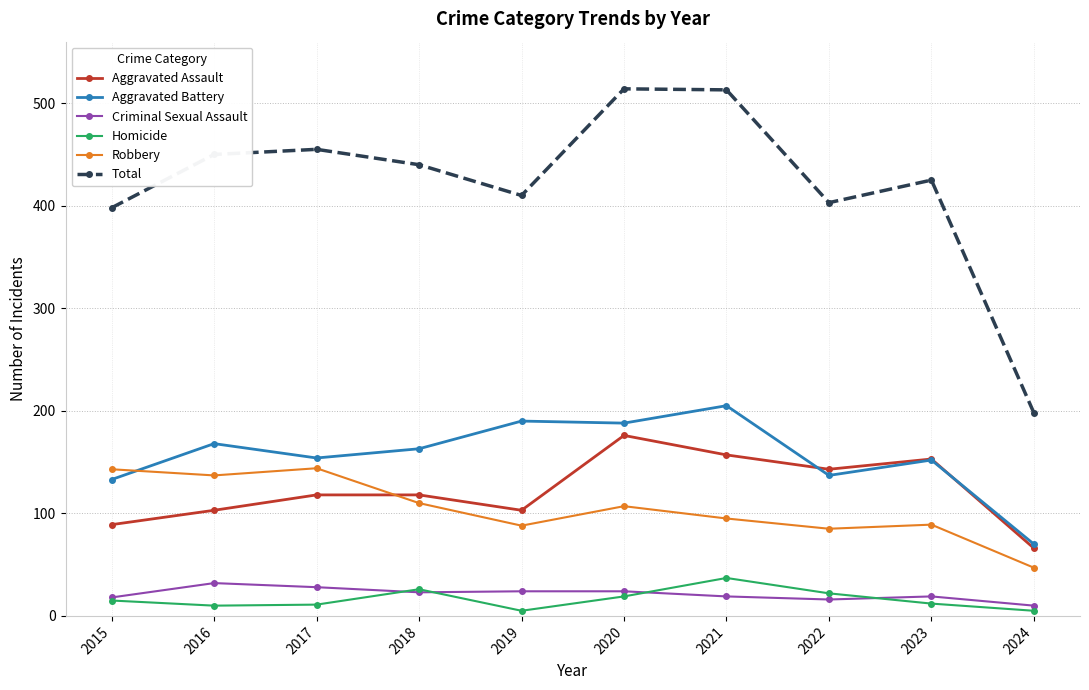

Is this an area chart (filled region under the line)?

No